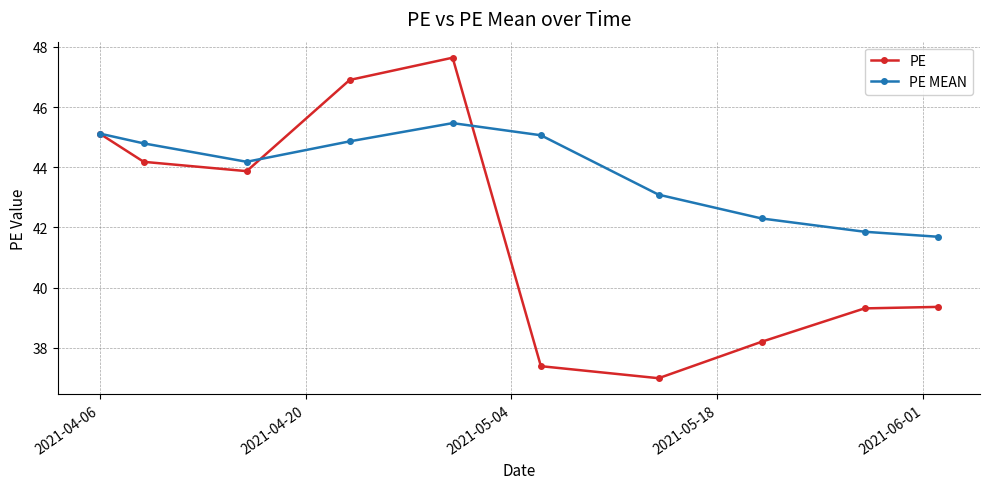

Which series ends up on top after the final intersection of PE MEAN and PE?

PE MEAN